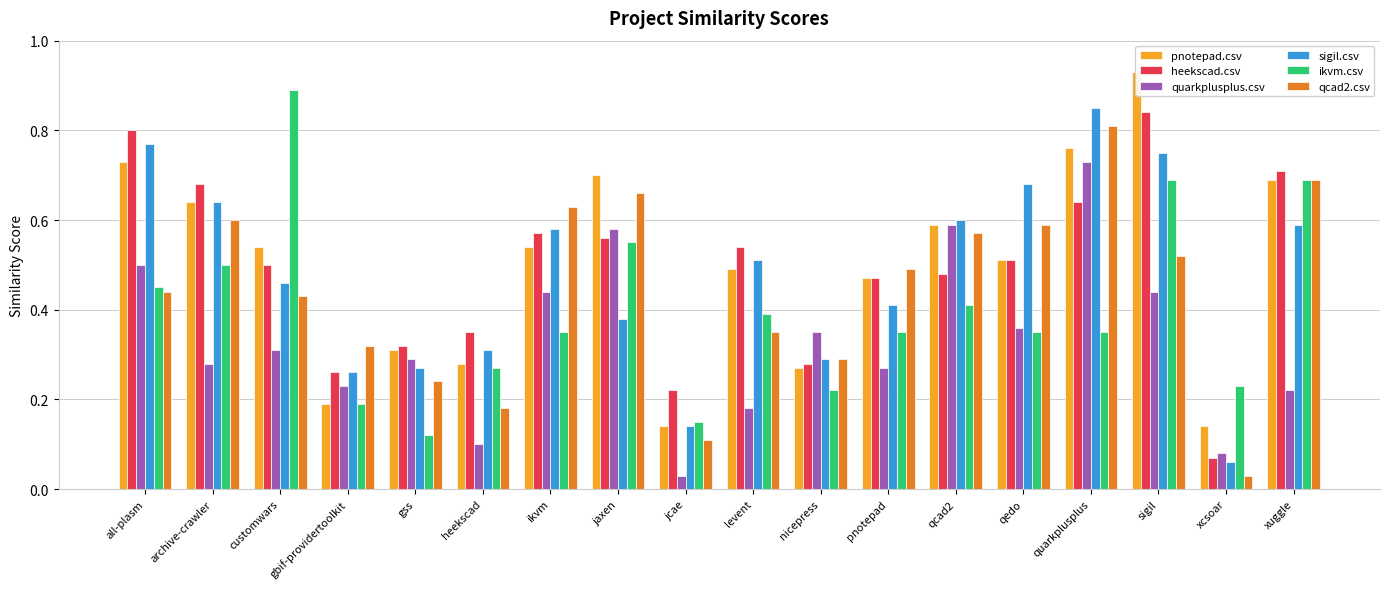

Reading right to left, transcribe all the data shown in this chart.

pnotepad.csv: 0.7	0.1	0.9	0.8	0.5	0.6	0.5	0.3	0.5	0.1	0.7	0.5	0.3	0.3	0.2	0.5	0.6	0.7
heekscad.csv: 0.7	0.1	0.8	0.6	0.5	0.5	0.5	0.3	0.5	0.2	0.6	0.6	0.3	0.3	0.3	0.5	0.7	0.8
quarkplusplus.csv: 0.2	0.1	0.4	0.7	0.4	0.6	0.3	0.3	0.2	0.0	0.6	0.4	0.1	0.3	0.2	0.3	0.3	0.5
sigil.csv: 0.6	0.1	0.8	0.8	0.7	0.6	0.4	0.3	0.5	0.1	0.4	0.6	0.3	0.3	0.3	0.5	0.6	0.8
ikvm.csv: 0.7	0.2	0.7	0.3	0.3	0.4	0.3	0.2	0.4	0.1	0.6	0.3	0.3	0.1	0.2	0.9	0.5	0.5
qcad2.csv: 0.7	0.0	0.5	0.8	0.6	0.6	0.5	0.3	0.3	0.1	0.7	0.6	0.2	0.2	0.3	0.4	0.6	0.4